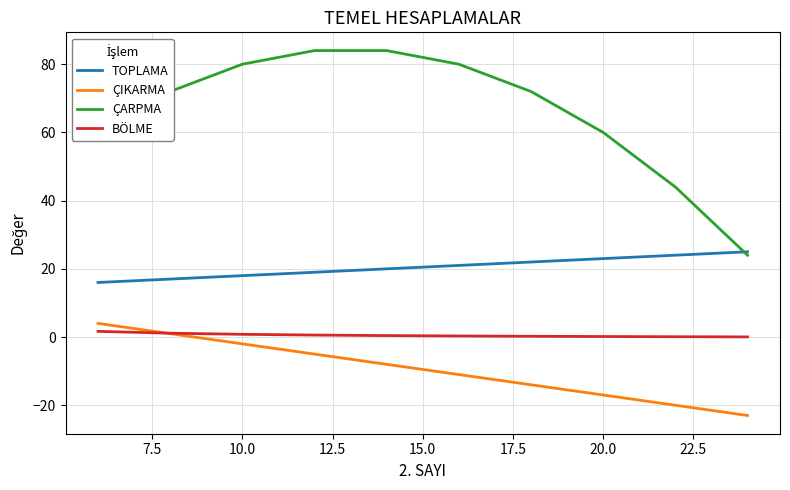

What is the sum of the BÖLME values at 15.0 and 7.5?

0.4